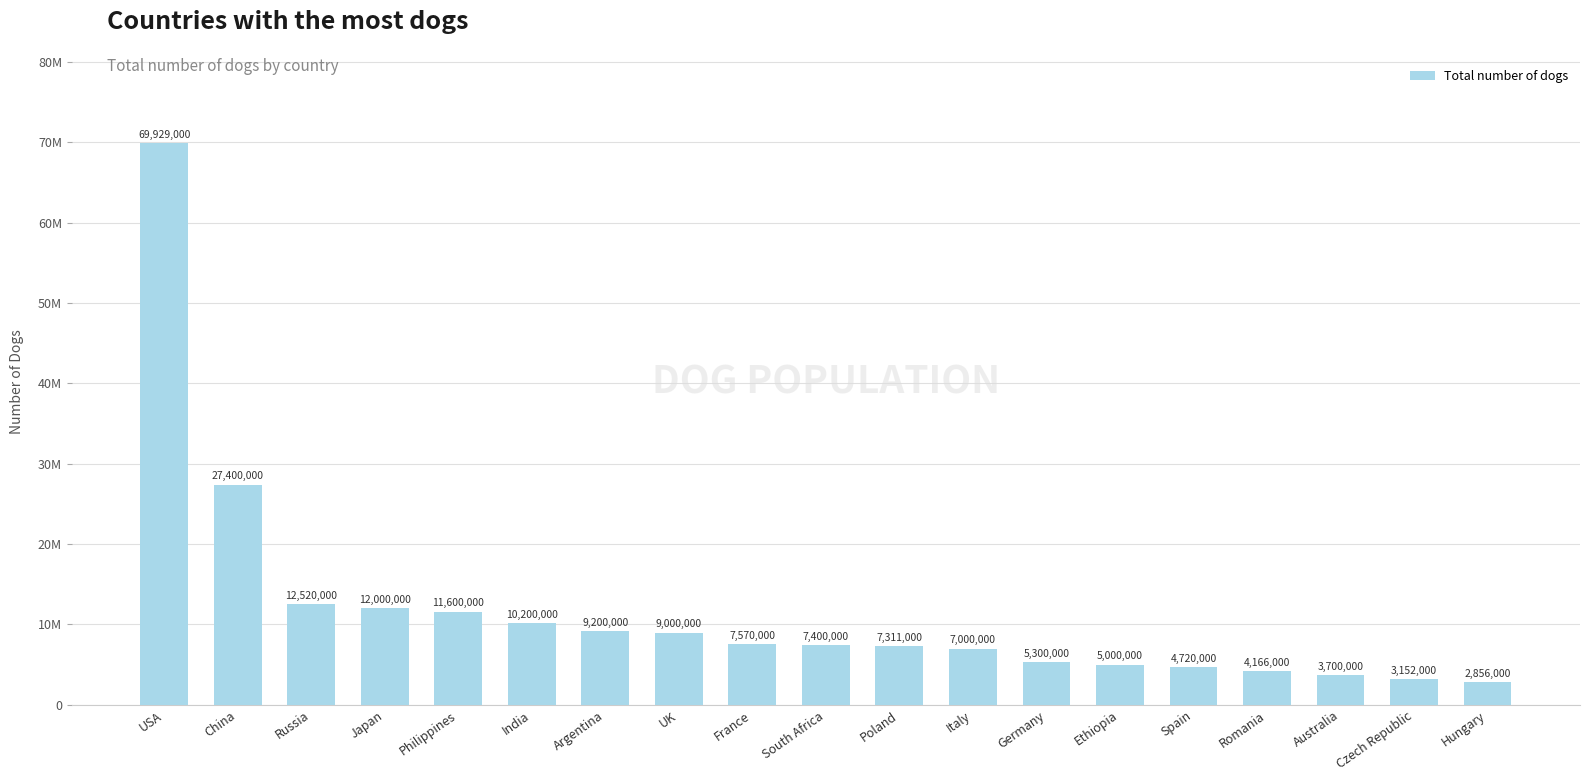

Rank the categories by value from highest to lowest.

USA, China, Russia, Japan, Philippines, India, Argentina, UK, France, South Africa, Poland, Italy, Germany, Ethiopia, Spain, Romania, Australia, Czech Republic, Hungary